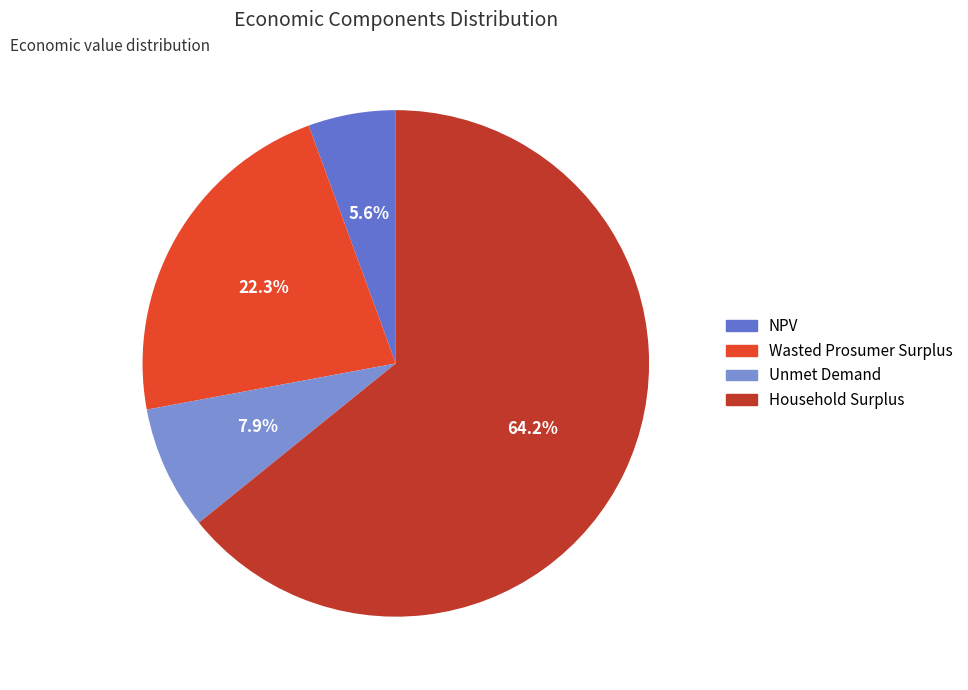

What is the total percentage of Unmet Demand and NPV?

13.5%